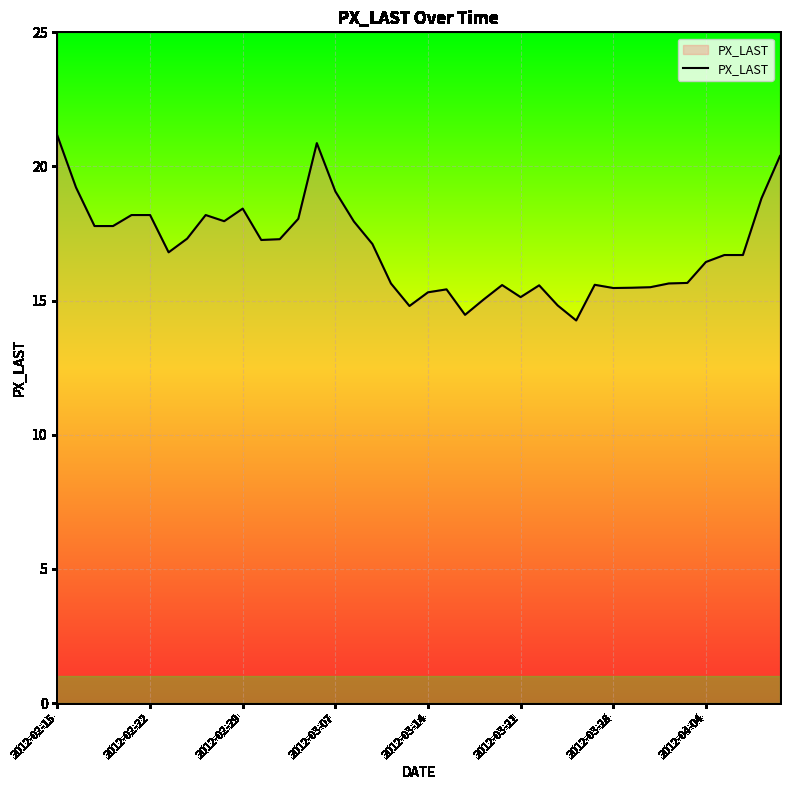

What is the difference between the maximum and minimum values?

6.9